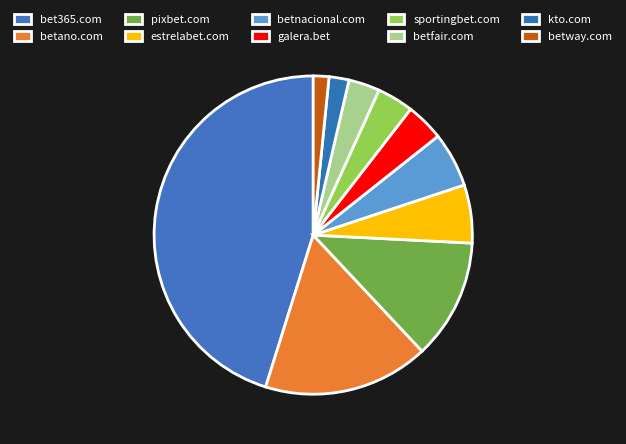

Rank the categories by value from highest to lowest.

bet365.com, betano.com, pixbet.com, estrelabet.com, betnacional.com, galera.bet, sportingbet.com, betfair.com, kto.com, betway.com